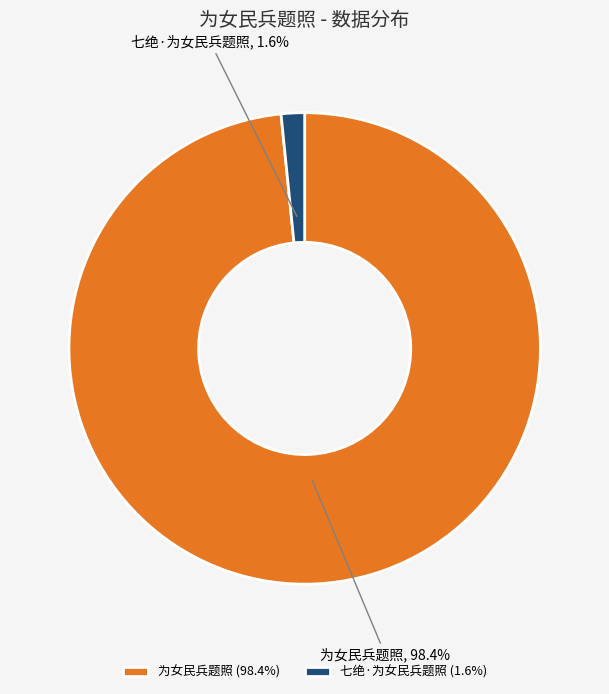

Count the number of slices in the pie.

2